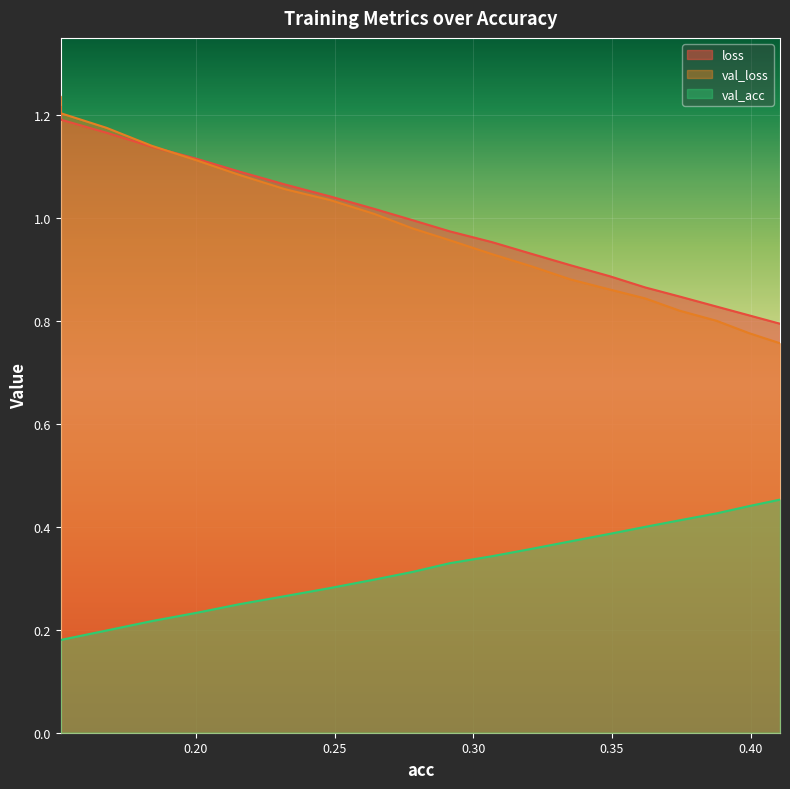

Which series changed the most between 0.18403402644322697 and 0.26425989457026944?

val_loss